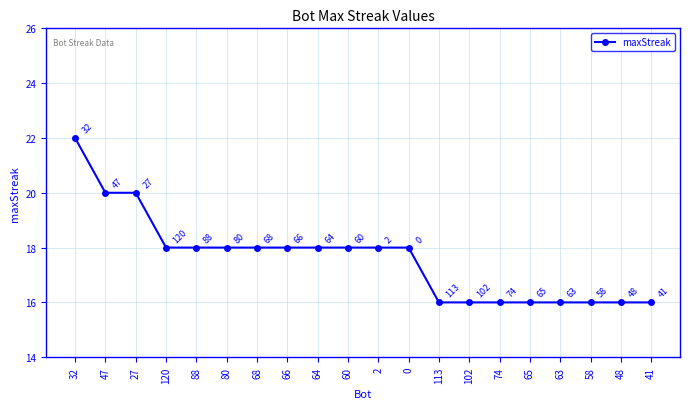

Reading left to right, extract all data points from this chart.

32=22	47=20	27=20	120=18	88=18	80=18	68=18	66=18	64=18	60=18	2=18	0=18	113=16	102=16	74=16	65=16	63=16	58=16	48=16	41=16